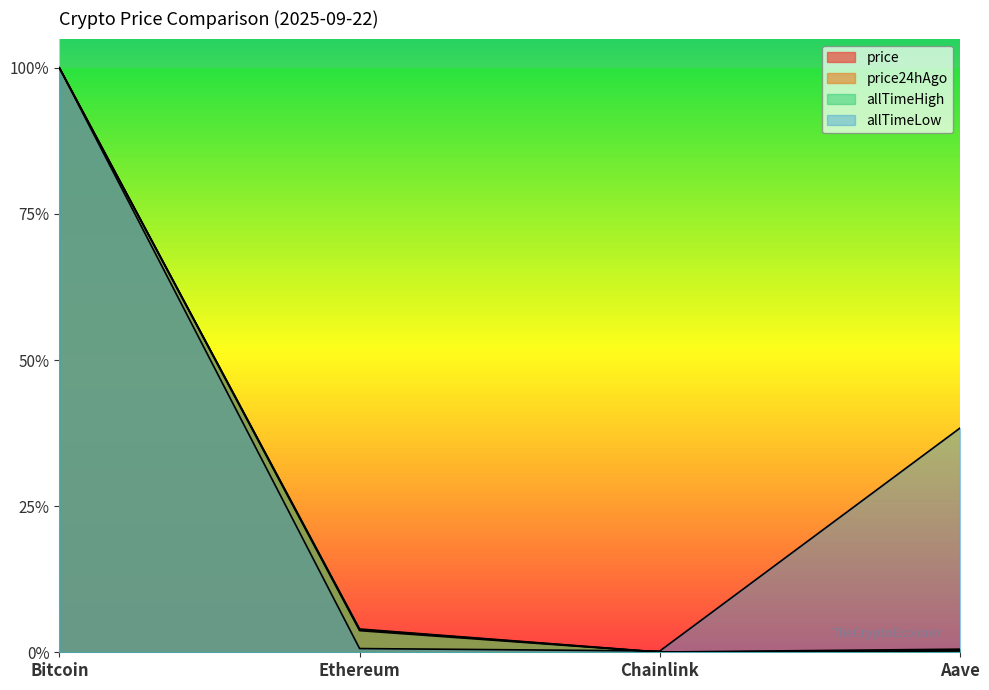

The price series shows 0.0 at Aave. True or false?

False